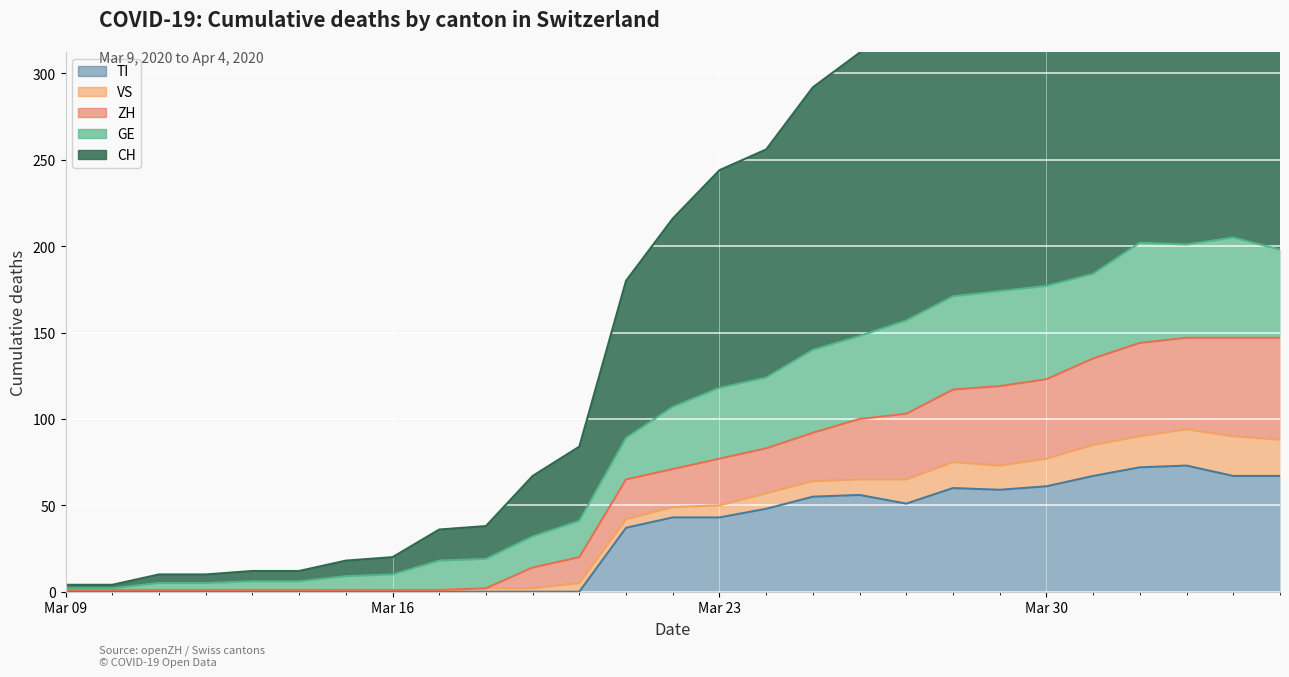

How many data points in GE are above 107?

13